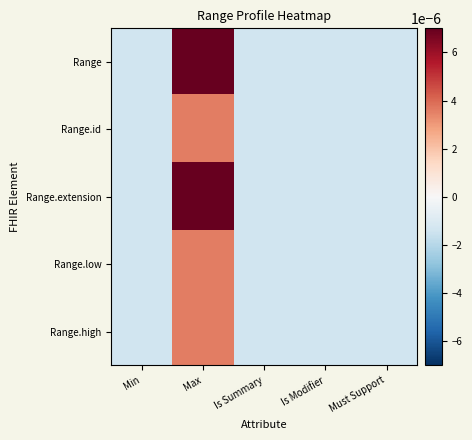

Between Must Support and Min, which is larger?

Must Support